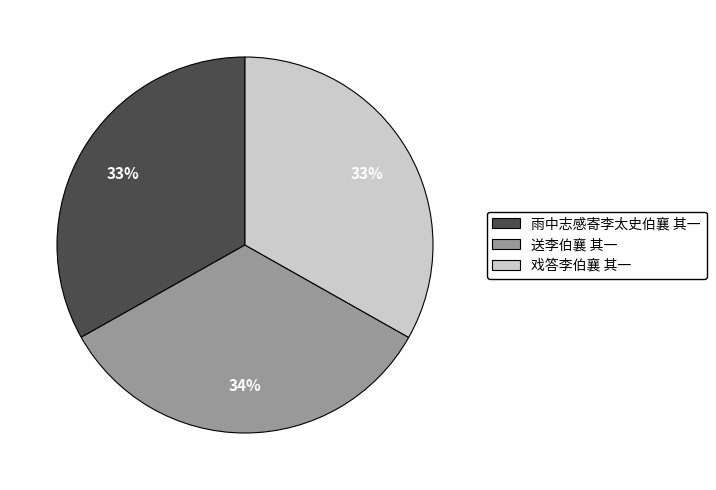

Approximately how many times larger is the value at 送李伯襄 其一 compared to 雨中志感寄李太史伯襄 其一?

1.0